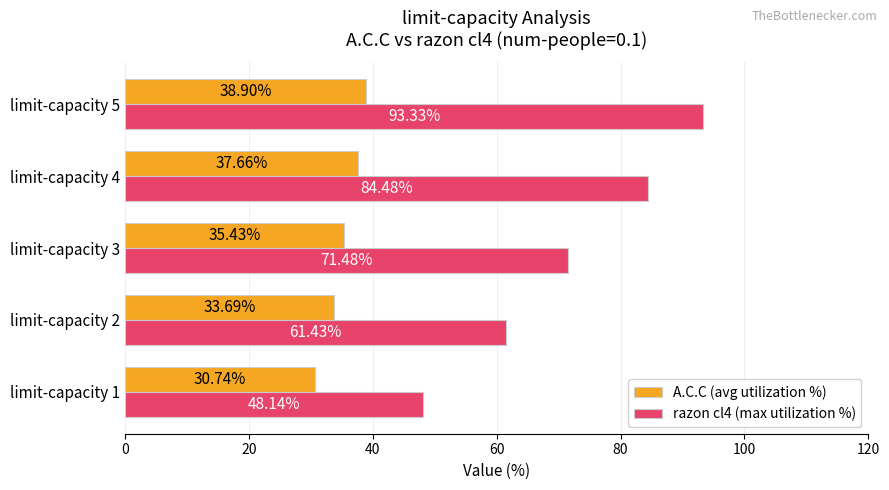

Which series has the largest range (max minus min)?

razon cl4 (max utilization %)